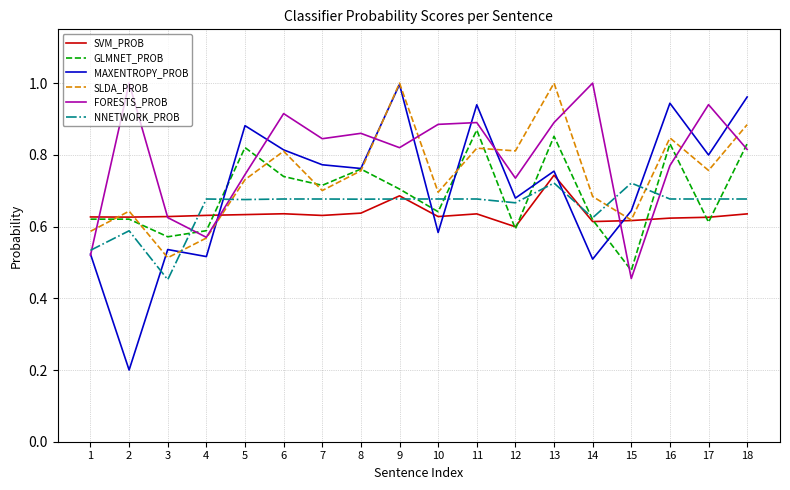

True or false: SVM_PROB has a value of 0.6 at 6.

True